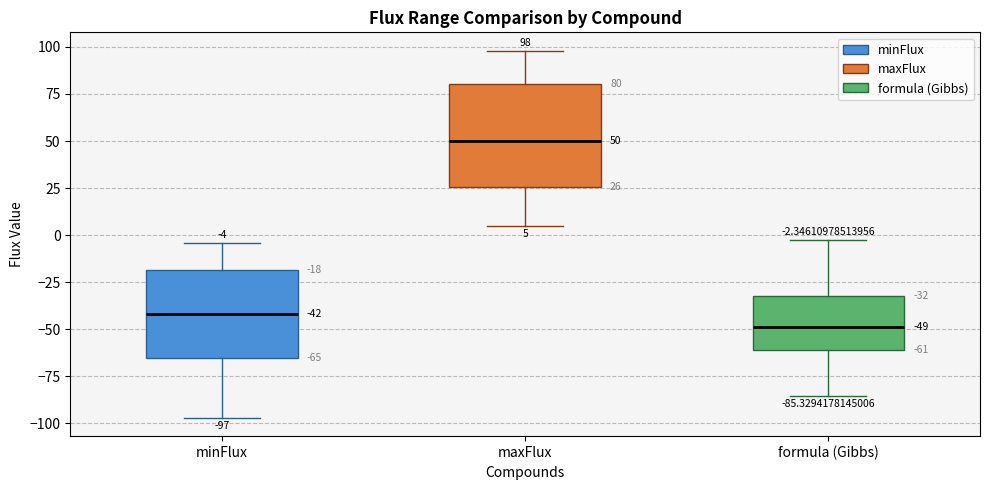

Which box is the tallest, from its lower edge to its upper edge?

maxFlux